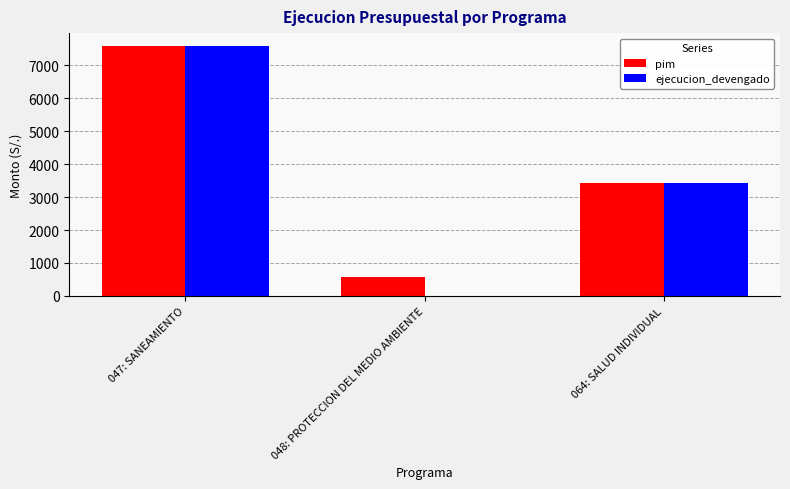

What is the sum of all pim values?

11592